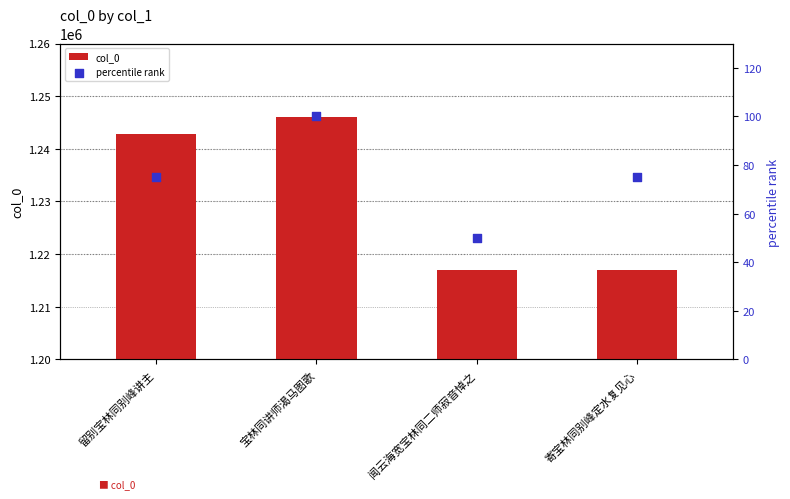

Which series contains the highest Y value?

col_0